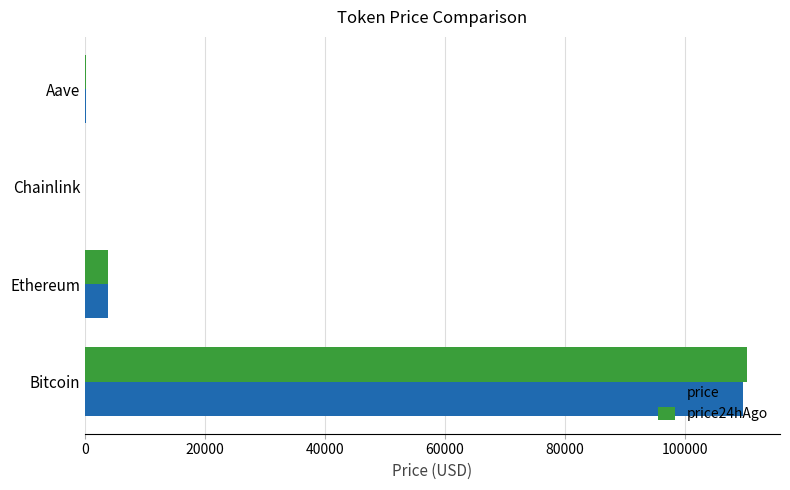

What is the total value across all series at Ethereum?

7761.6